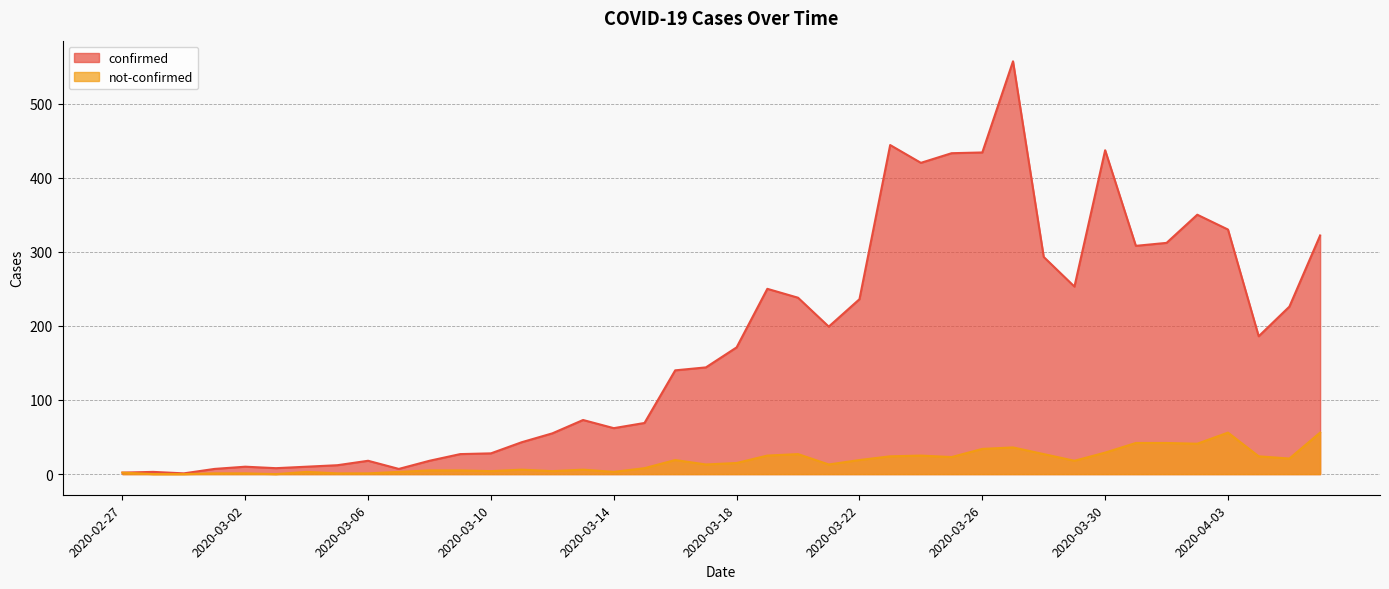

What is the spread (max minus min) of values at 2020-04-05?

205